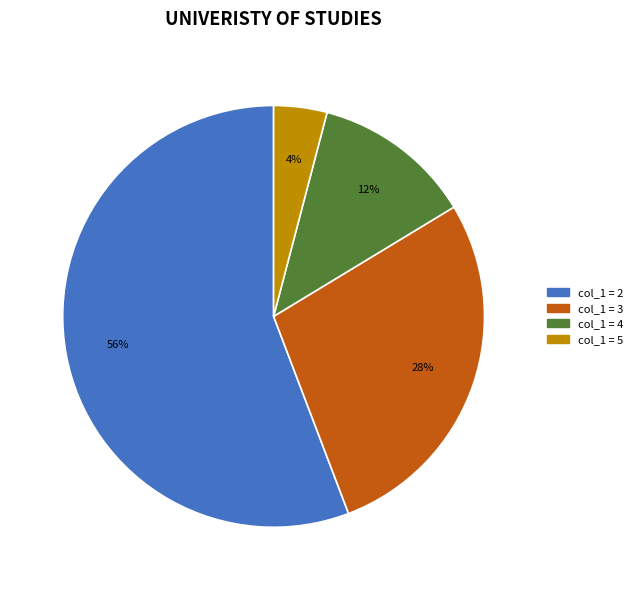

Which category has the biggest portion of the pie?

col_1 = 2